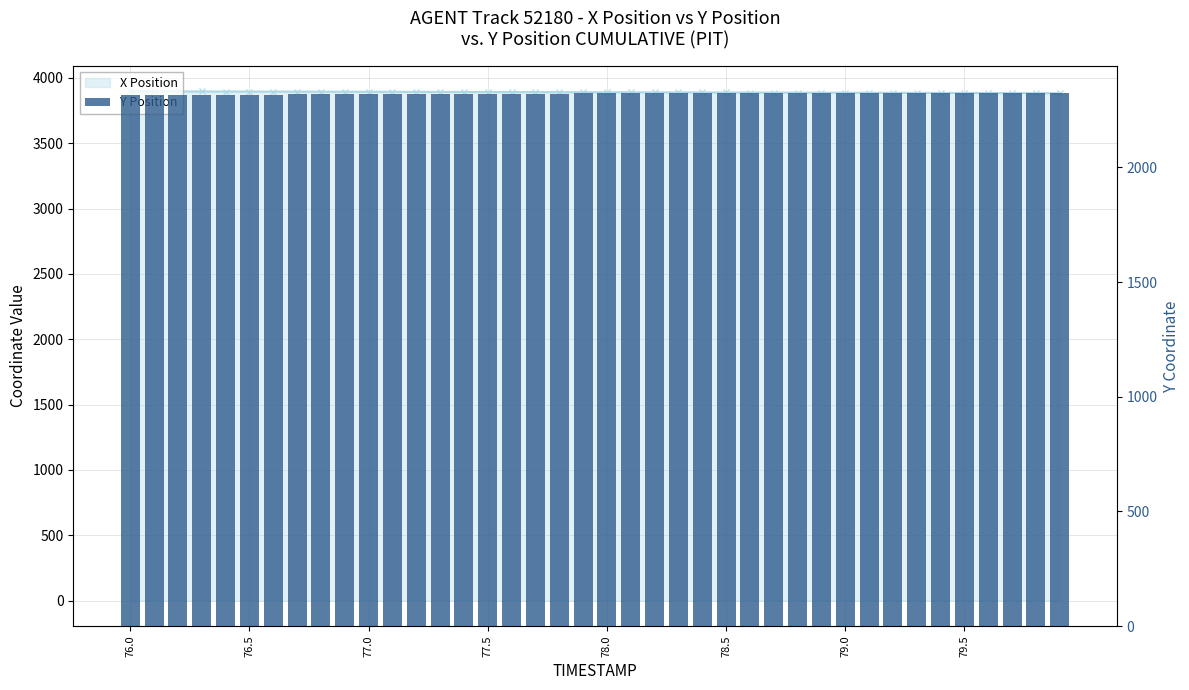

Rank the series by their maximum value, from lowest to highest.

Y Position, X Position